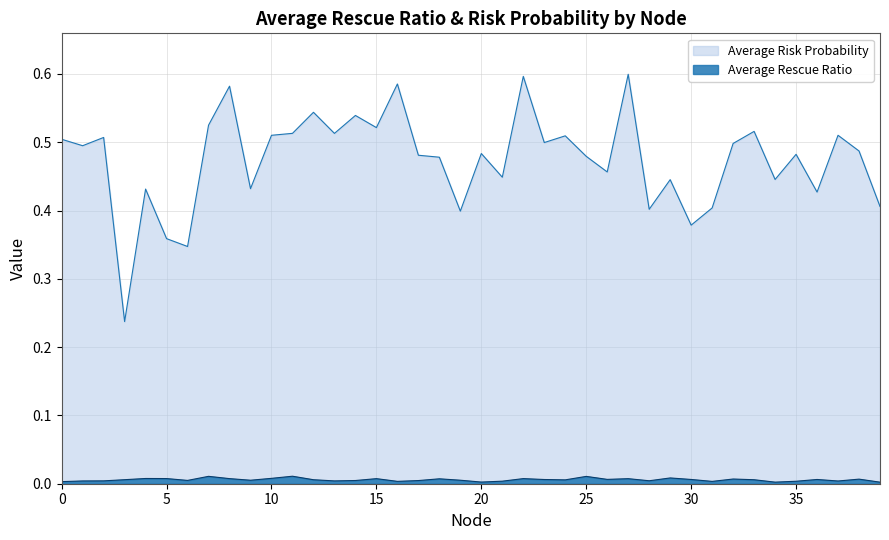

How many data points does each series have?

40